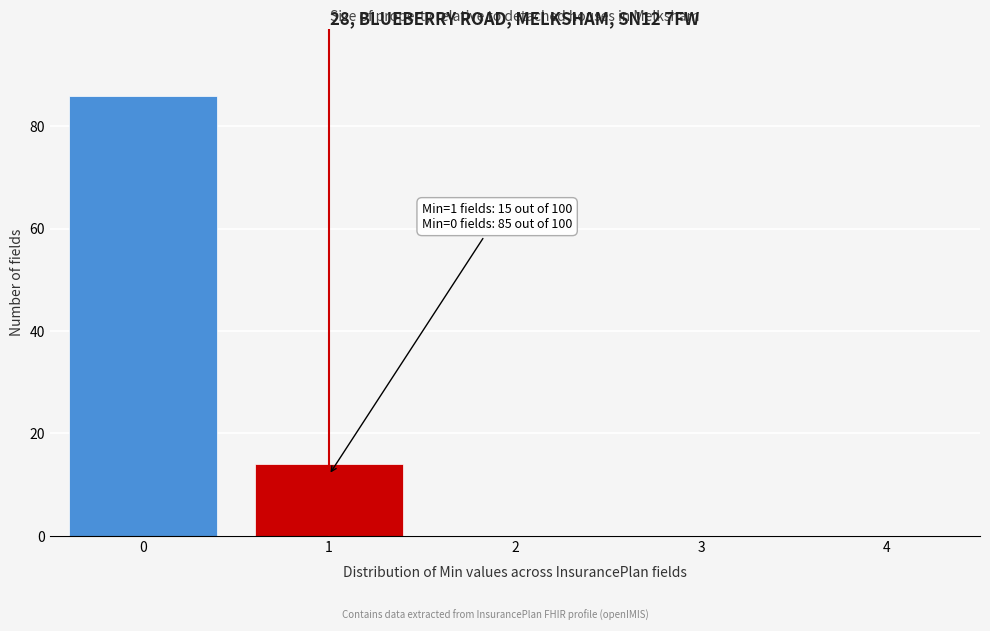

Reading left to right, list all the values displayed in this chart.

0=86	1=14	2=0	3=0	4=0